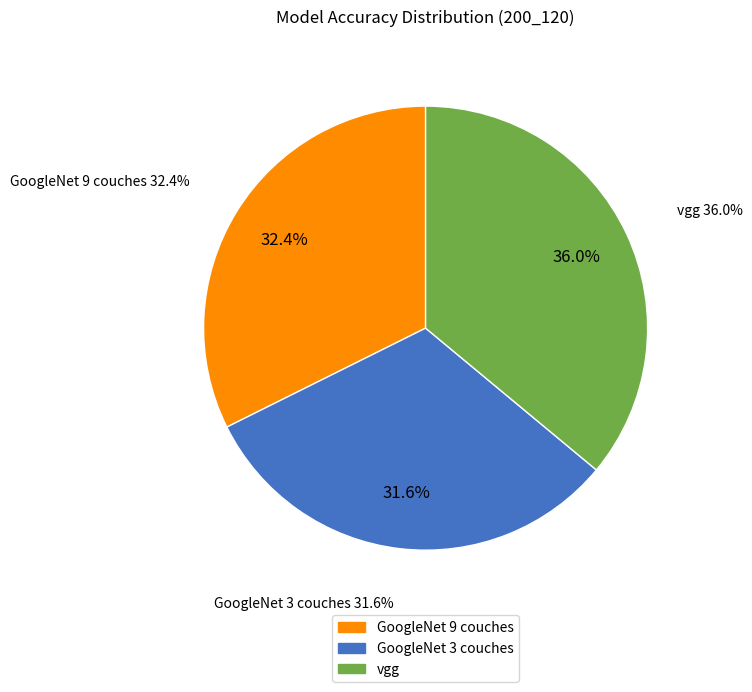

What is the largest slice in the pie chart?

vgg